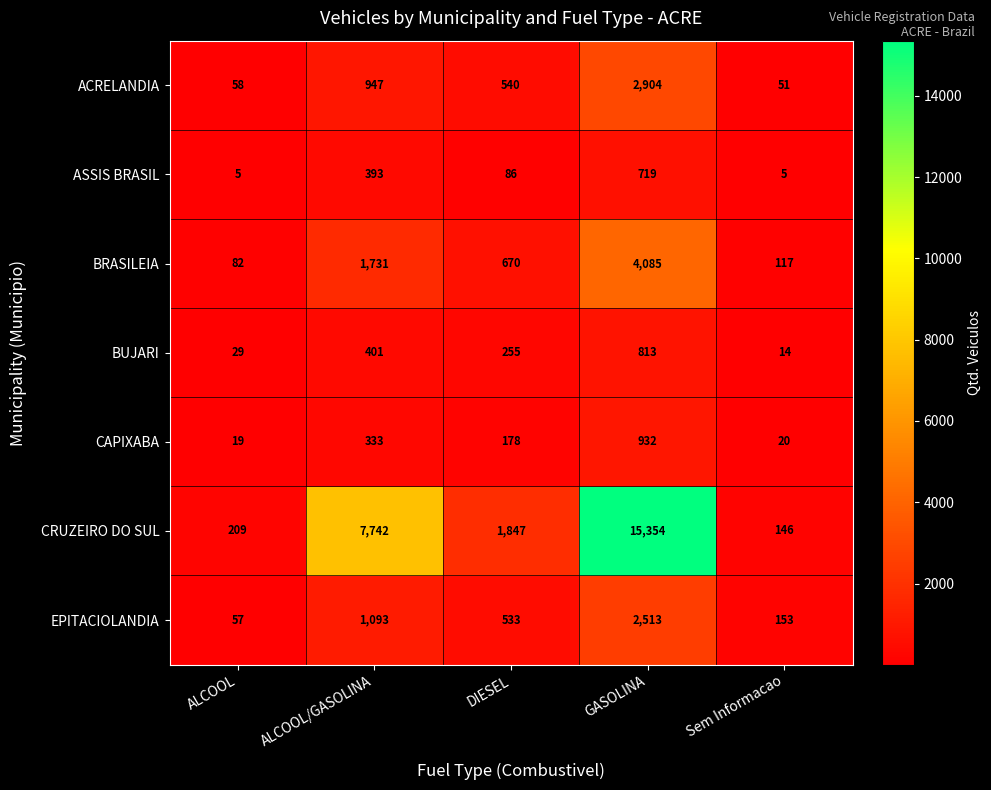

At which label does ACRELANDIA first exceed 540?

ALCOOL/GASOLINA